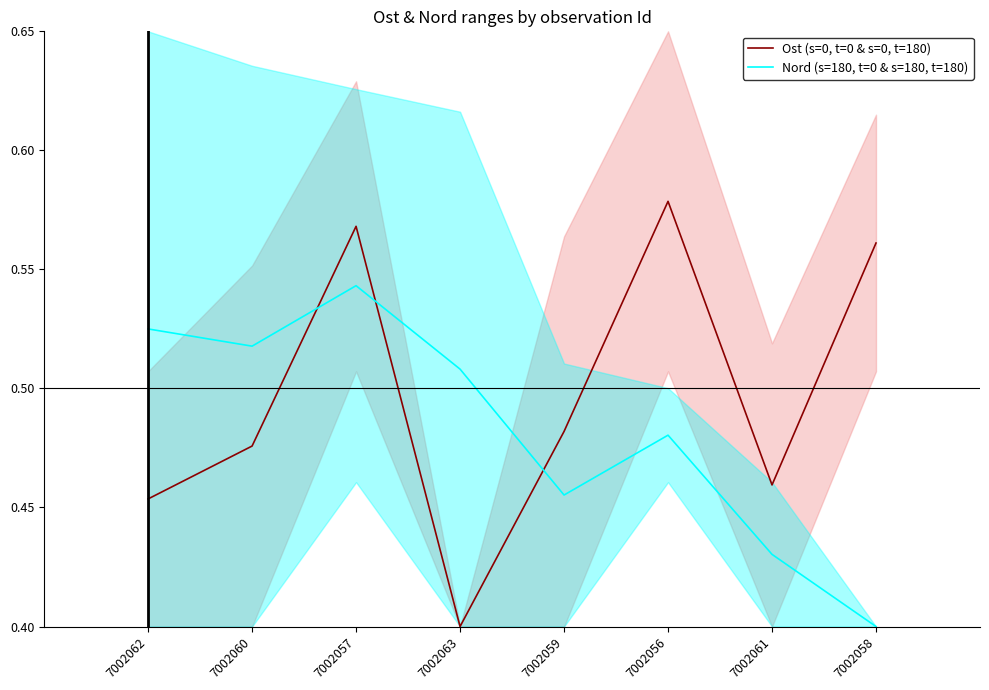

What is the difference between the second highest and minimum values in the Ost (s=0, t=0 & s=0, t=180) series?

0.2